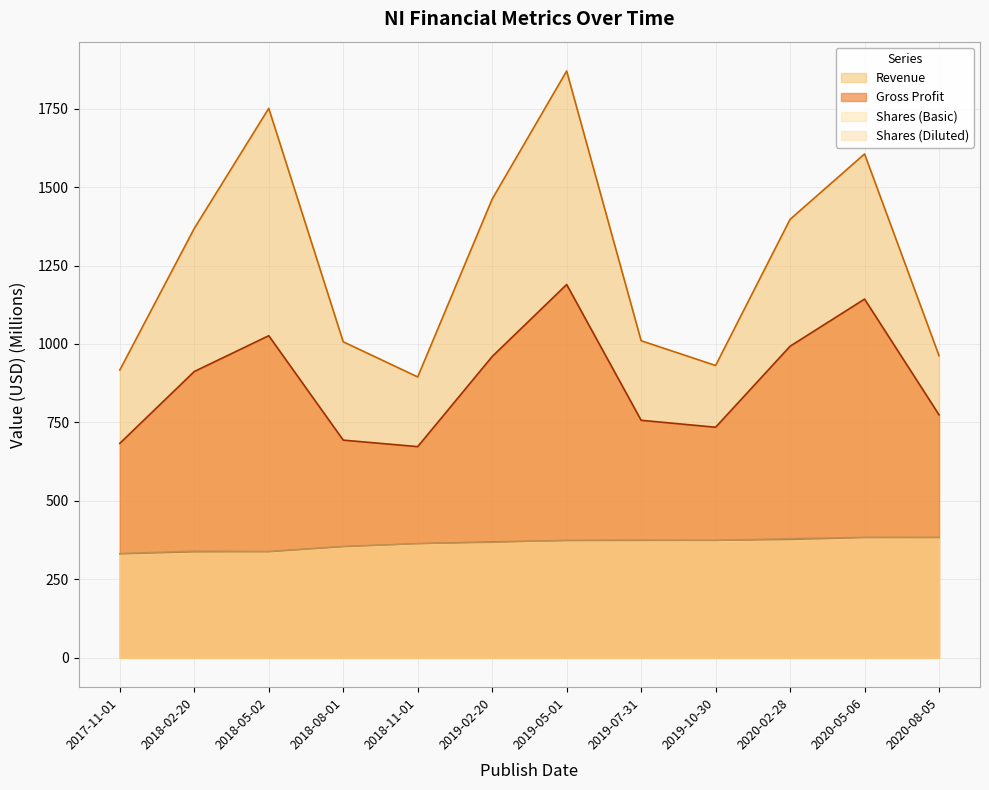

Does the chart have visible grid lines?

Yes